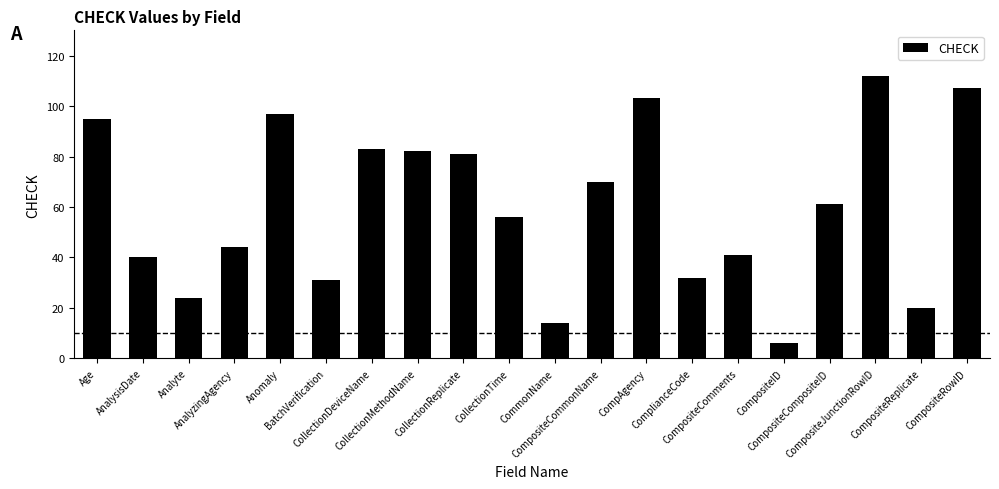

What is the change in value from CompositeReplicate to CompositeRowID?

+87